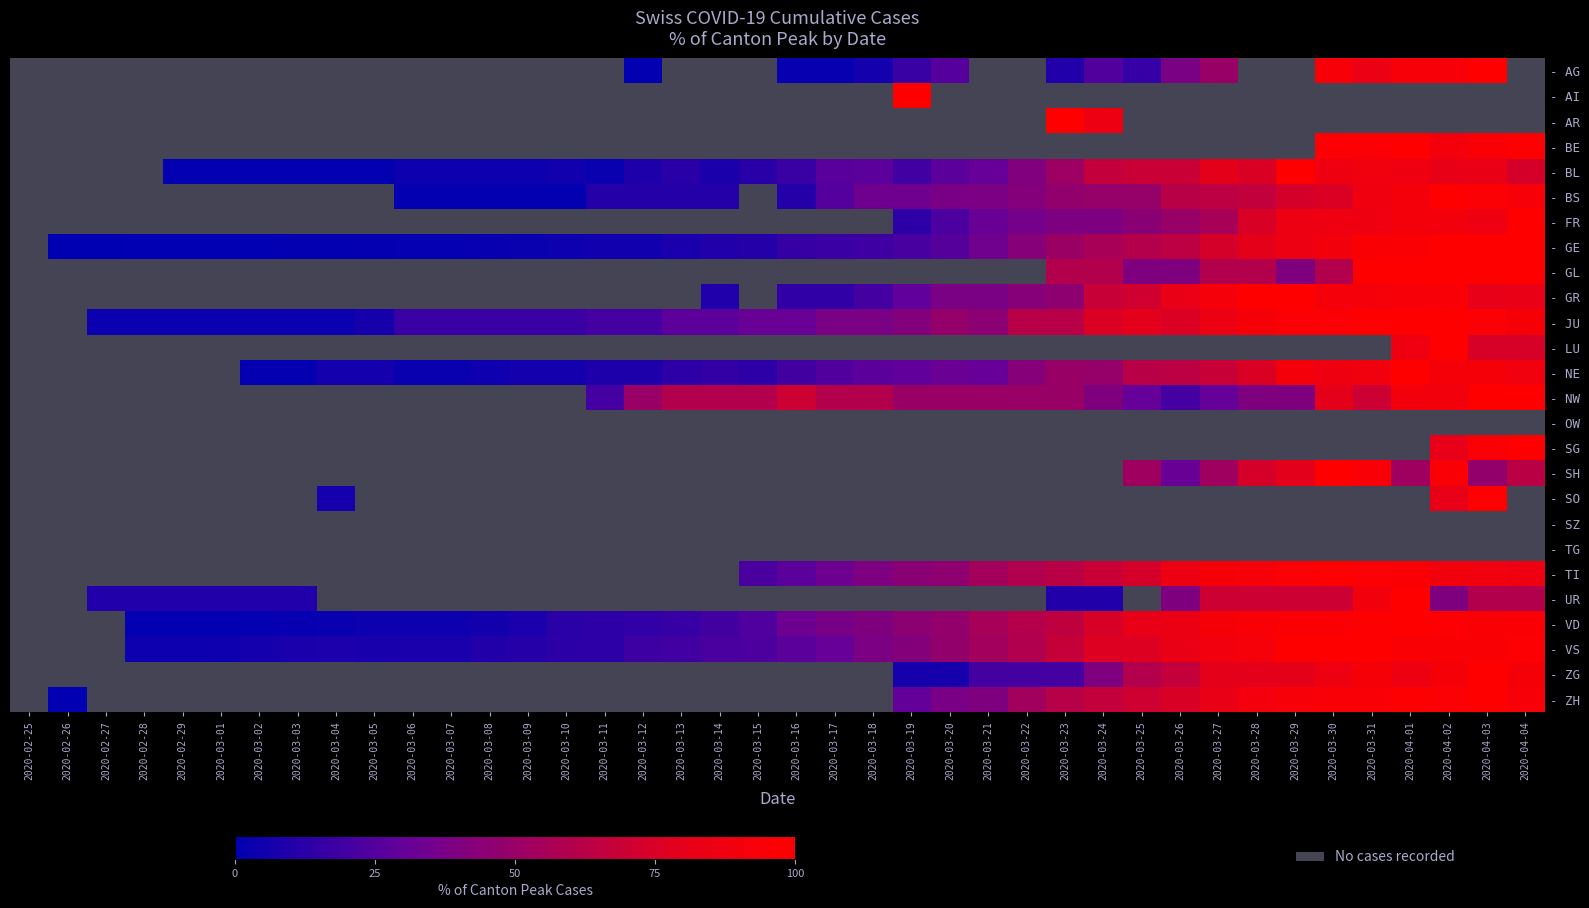

At which category is the sum across all series the highest?

2020-04-02